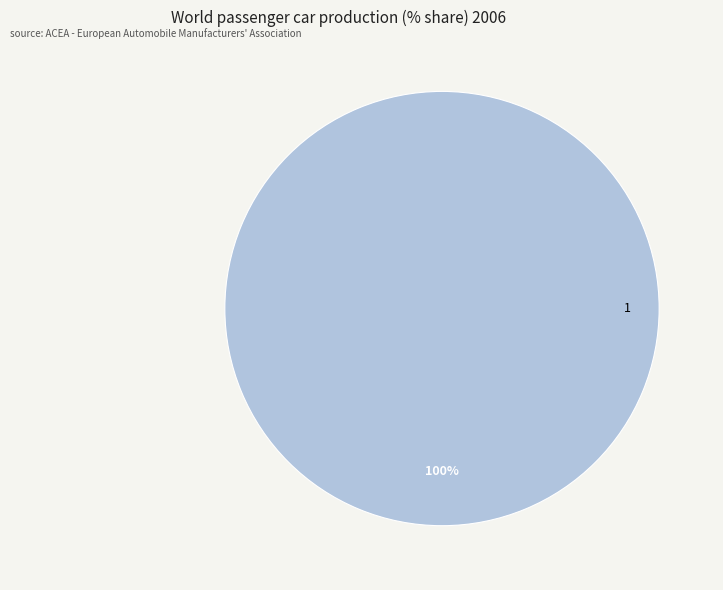

Count the number of slices in the pie.

1